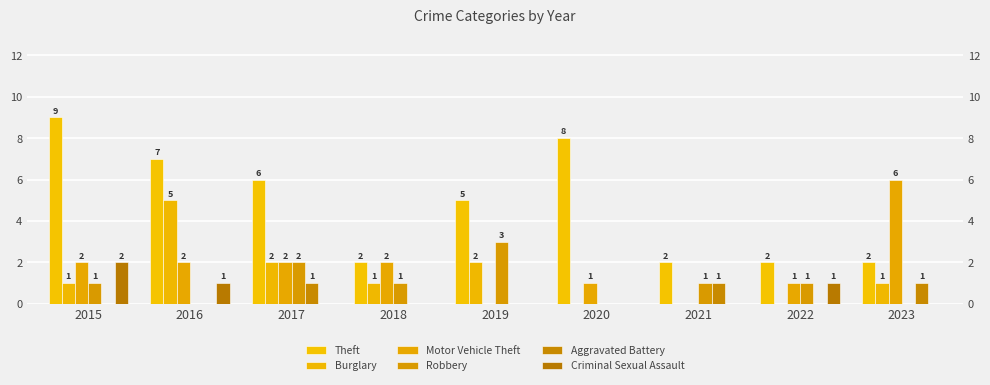

What is the maximum value for Robbery?

3